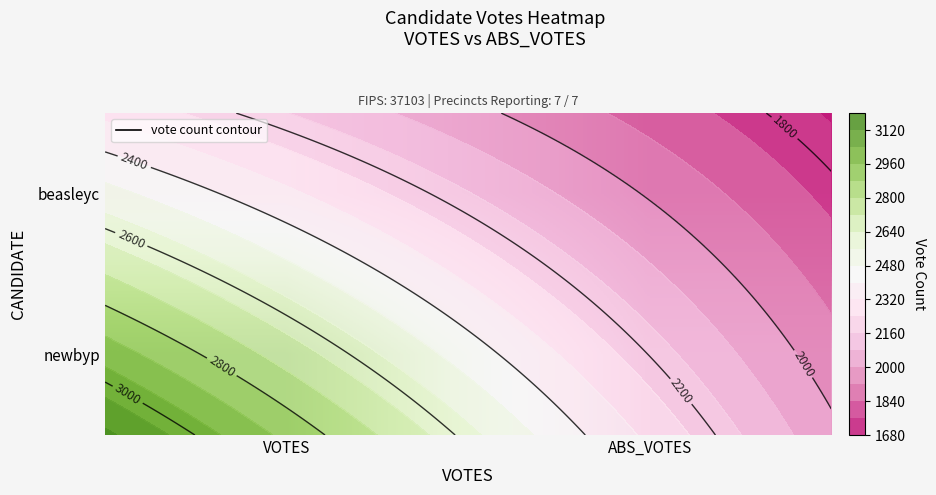

The value of beasleyc at VOTES is 2299. True or false?

True